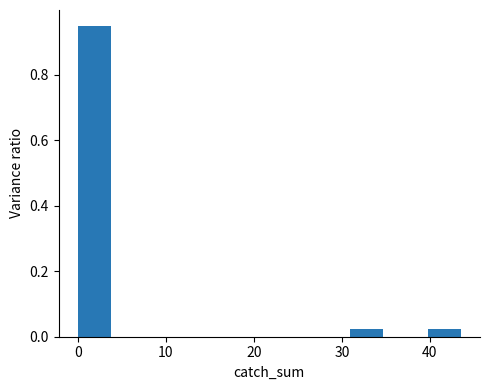

Over which range of the x-axis is the bar tallest?

0 to 4